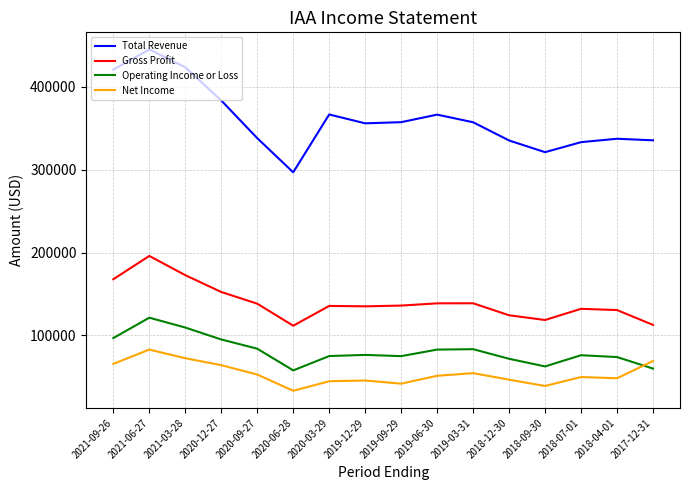

True or false: Operating Income or Loss and Total Revenue intersect in this chart.

False